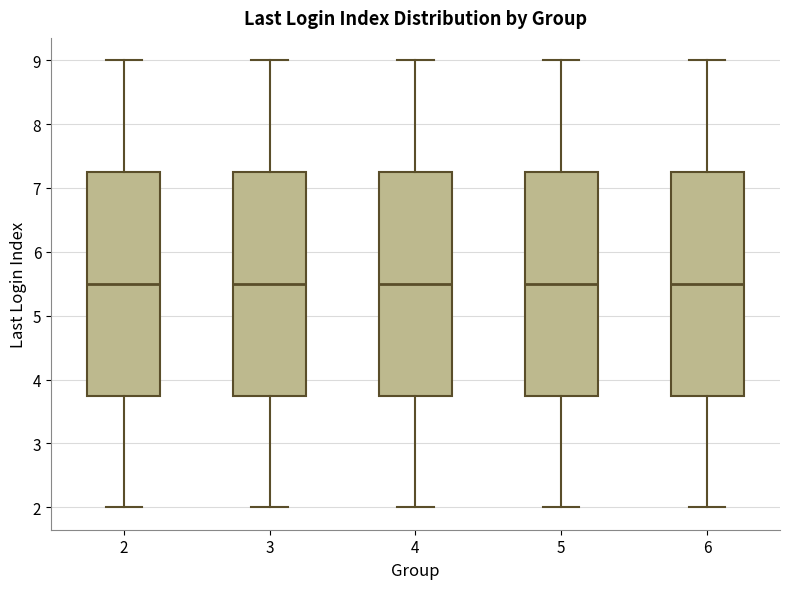

Reading left to right, read every box against the y-axis: the position of its median line, the range the box covers, and the ends of its whiskers. The values are not printed on the chart, so give them approximately, as read against the axis.

2: median 5.5, box 3.8 to 7.3, whiskers 2.0 to 9.0
3: median 5.5, box 3.8 to 7.3, whiskers 2.0 to 9.0
4: median 5.5, box 3.8 to 7.3, whiskers 2.0 to 9.0
5: median 5.5, box 3.8 to 7.3, whiskers 2.0 to 9.0
6: median 5.5, box 3.8 to 7.3, whiskers 2.0 to 9.0